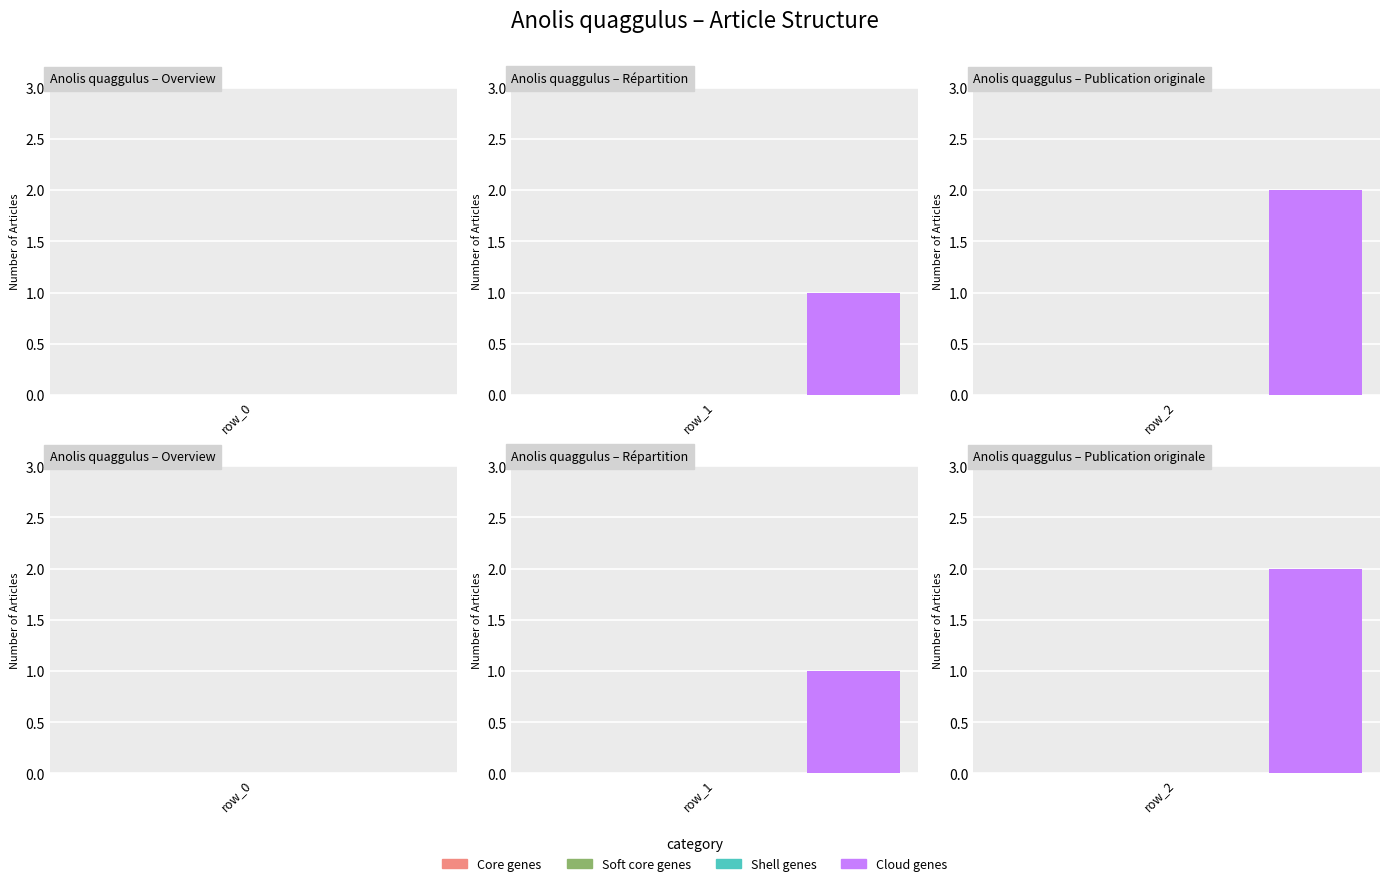

At which label does Shell genes reach its peak?

Anolis_quaggulus row 0